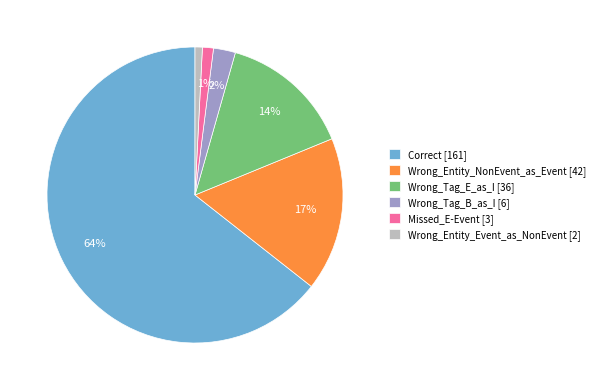

What percentage is the Missed_E-Event [3] slice, to the nearest percent?

1%